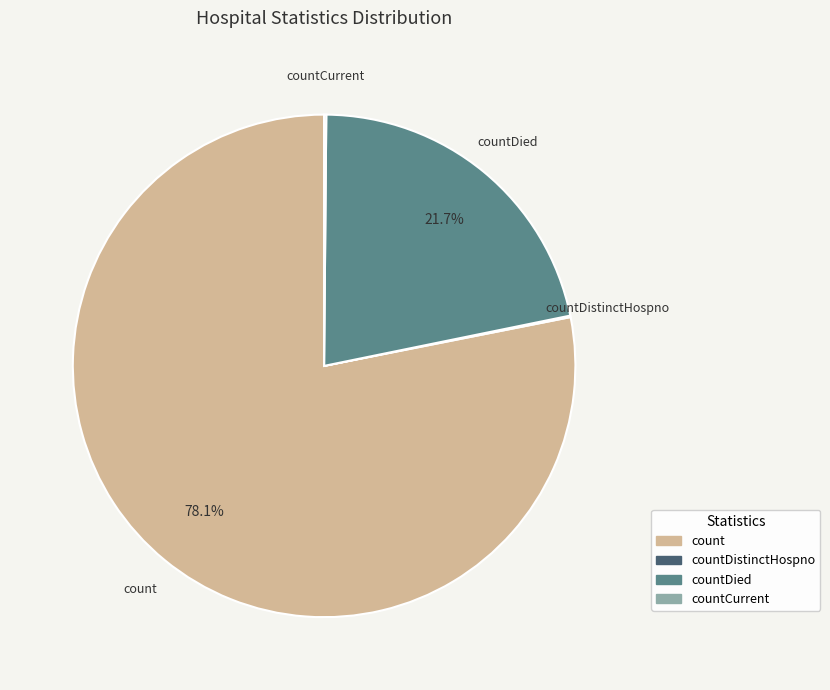

Is there any slice that represents more than half of the pie?

Yes